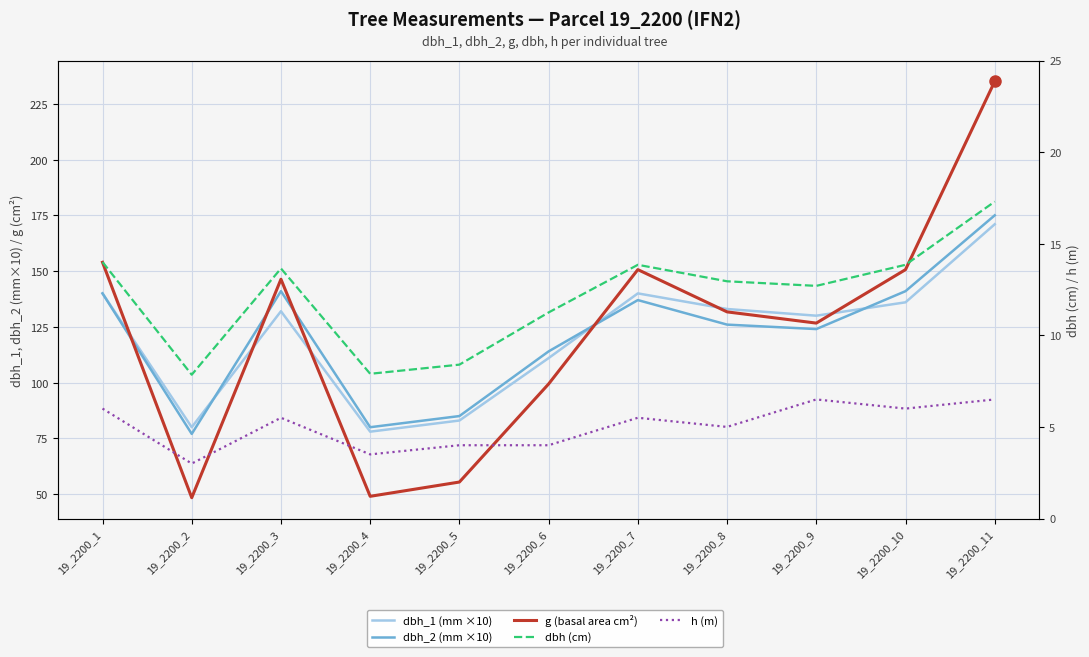

Reading left to right, extract all data points from this chart.

dbh_1 (mm ×10): 140.0	80.0	132.0	78.0	83.0	111.0	140.0	133.0	130.0	136.0	171.0
dbh_2 (mm ×10): 140.0	77.0	141.0	80.0	85.0	114.0	137.0	126.0	124.0	141.0	175.0
g (basal area cm²): 153.9	48.4	146.3	49.0	55.4	99.4	150.7	131.7	126.7	150.7	235.1
dbh (cm): 14.0	7.8	13.7	7.9	8.4	11.2	13.8	12.9	12.7	13.8	17.3
h (m): 6.0	3.0	5.5	3.5	4.0	4.0	5.5	5.0	6.5	6.0	6.5